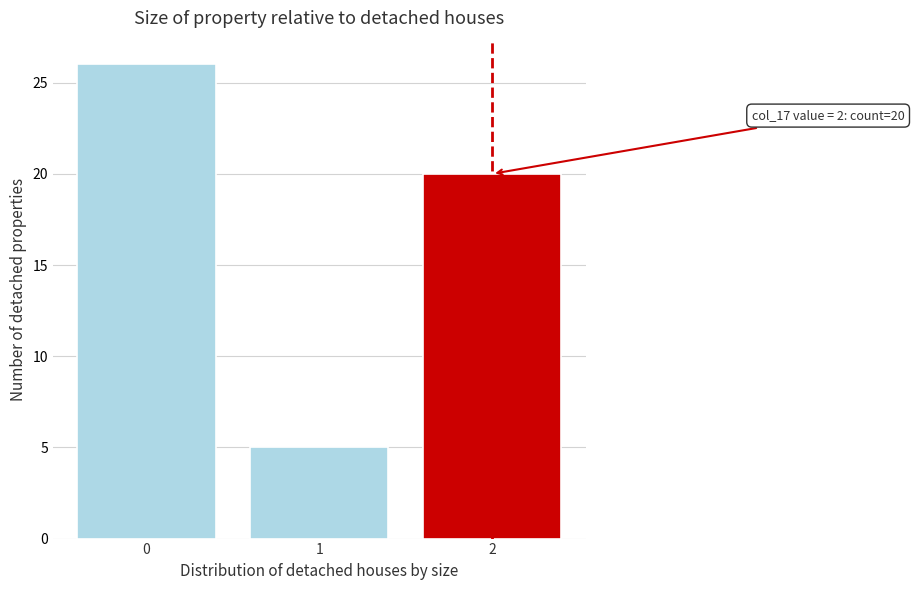

Reading right to left, transcribe all the data shown in this chart.

20	5	26